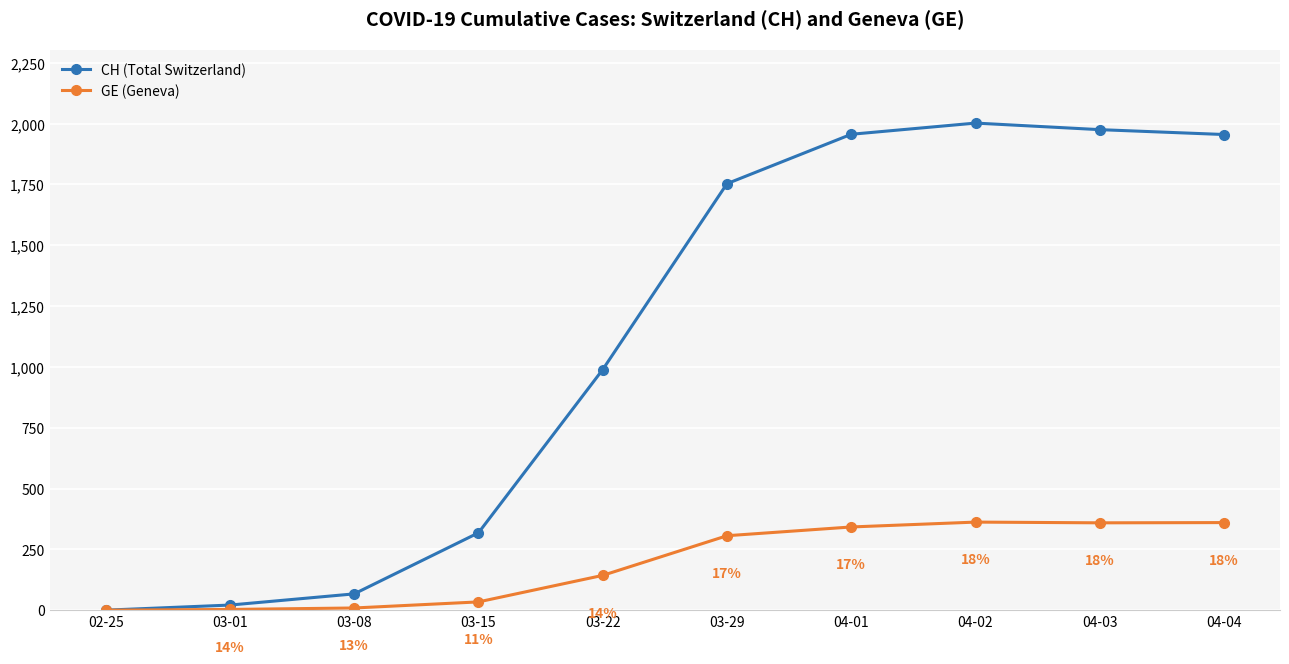

The CH (Total Switzerland) series shows 1956 at 04-01. True or false?

True